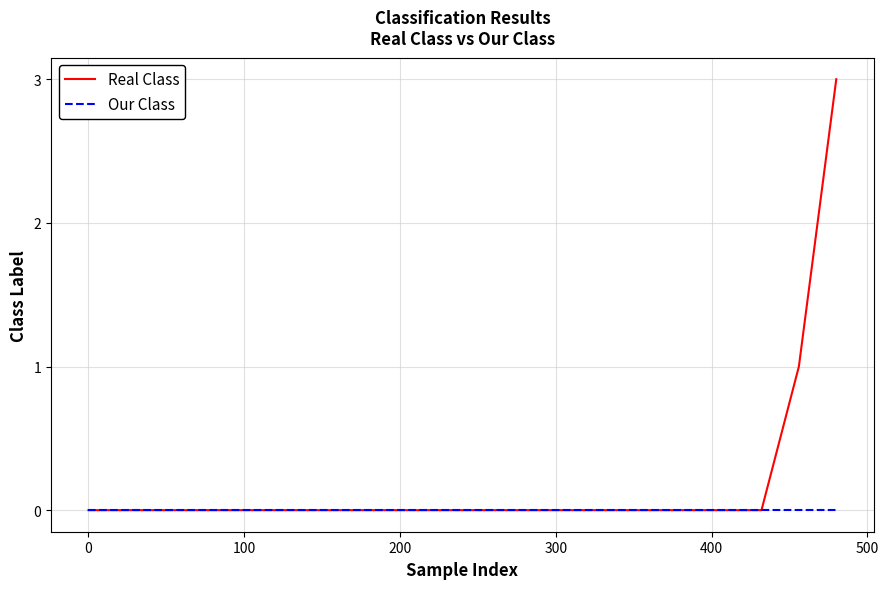

Rank the series by their average value, from highest to lowest.

Real Class, Our Class